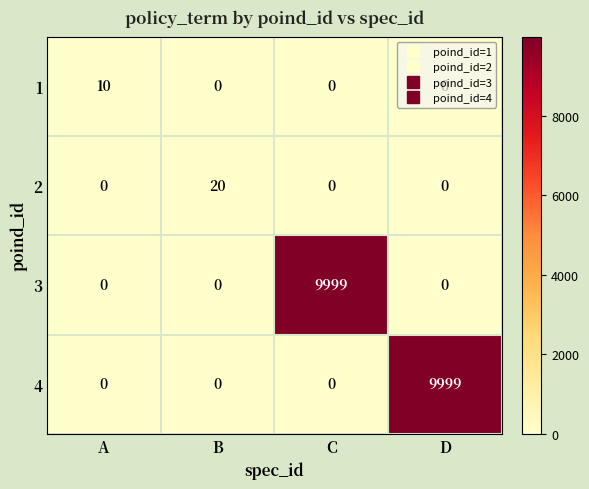

What is the total value across all series at C?

9999